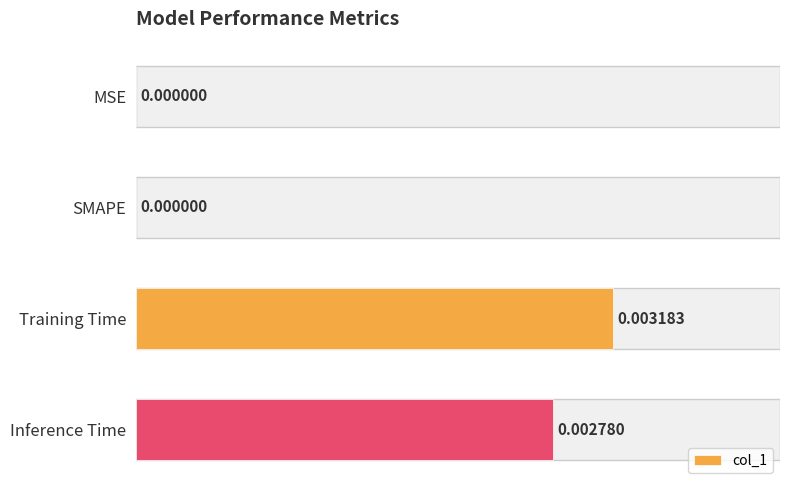

Does the chart contain stacked bars?

No